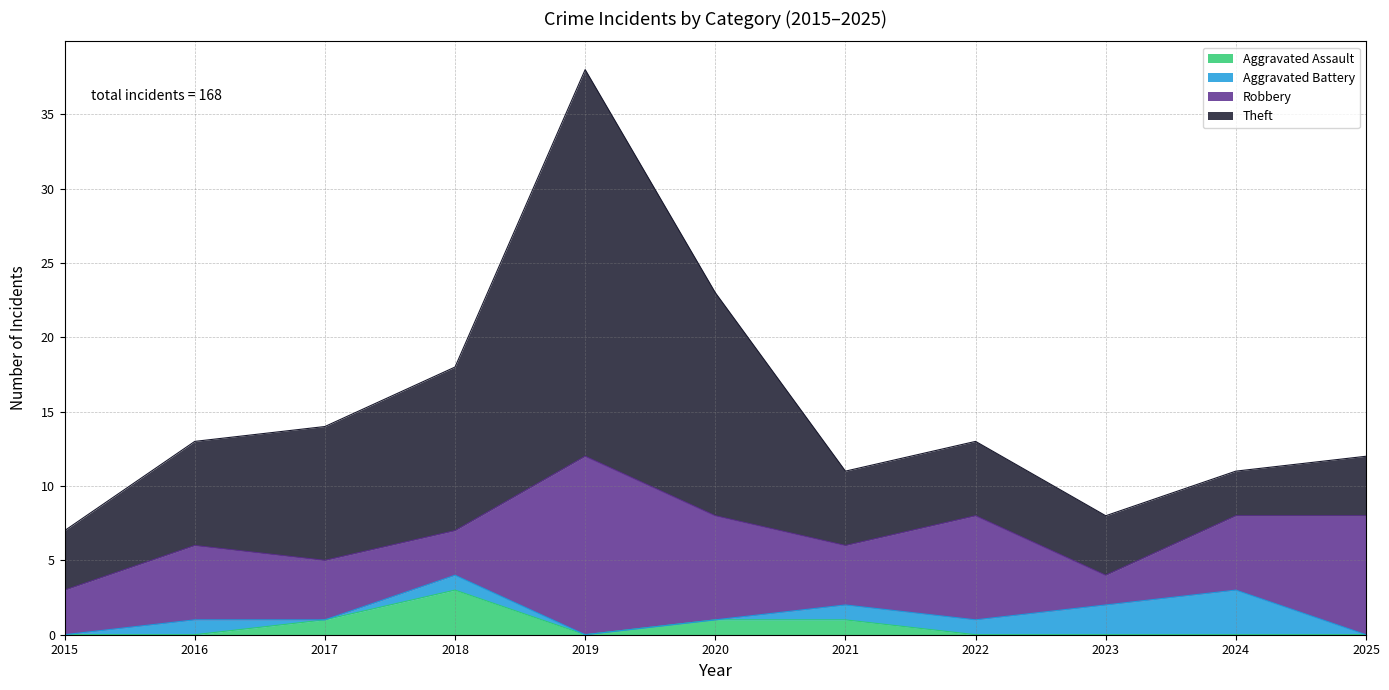

True or false: Aggravated Assault and Robbery cross at least once.

False